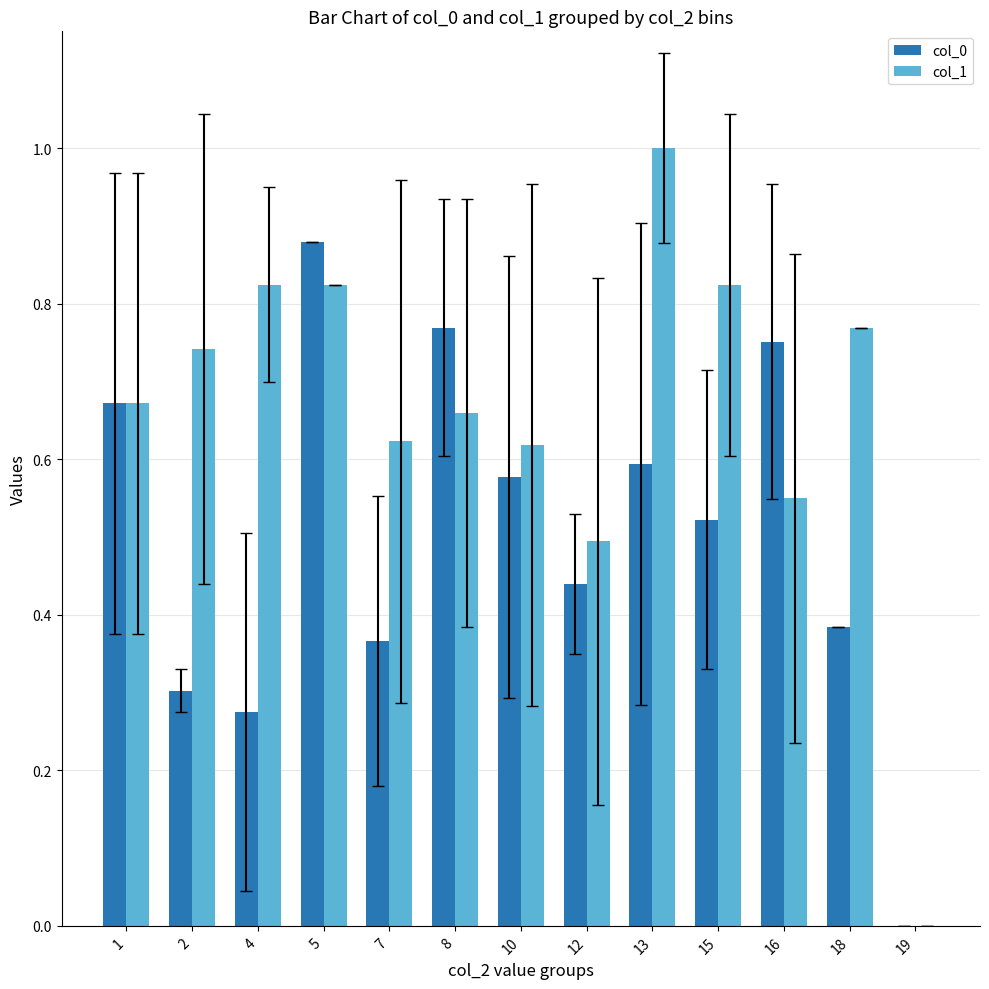

What is the spread (max minus min) of values at 8?

0.1